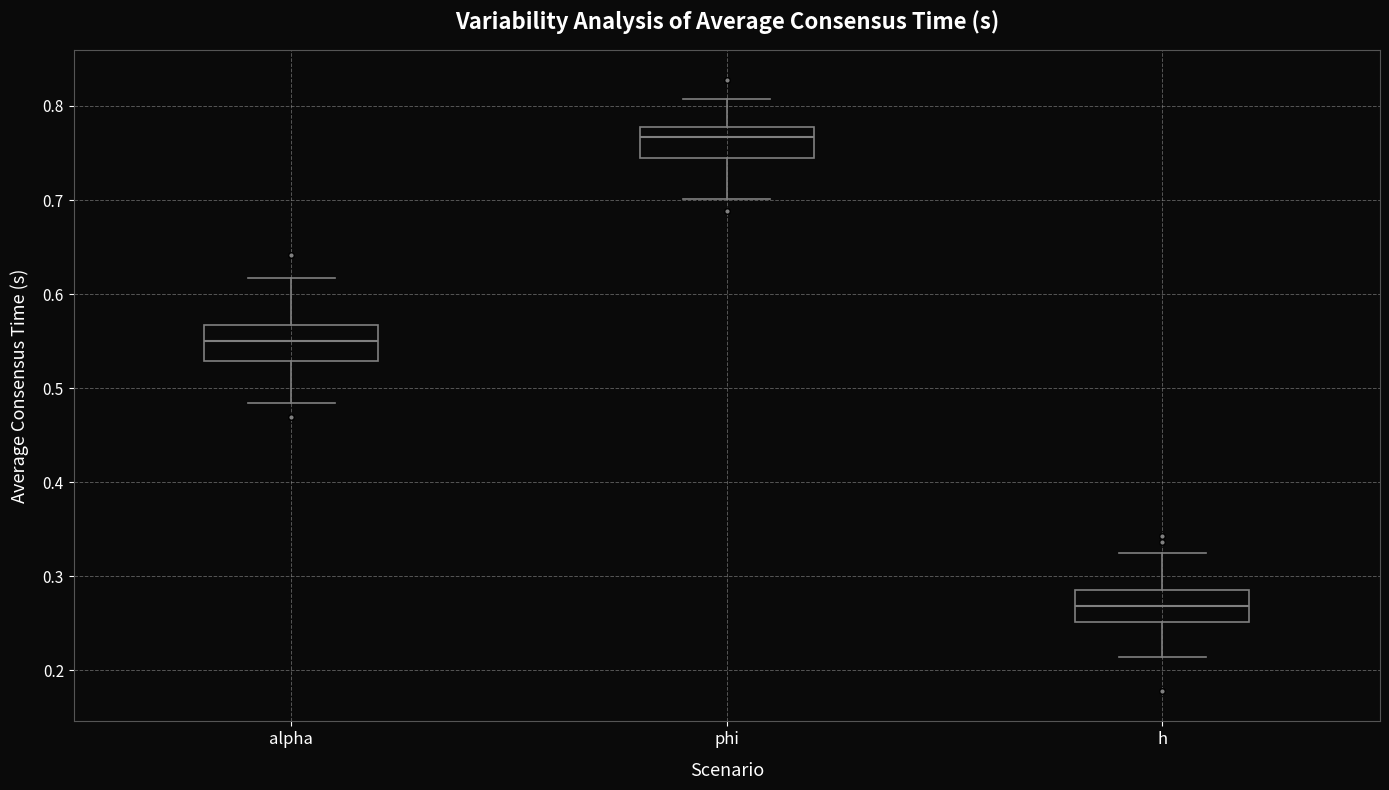

Where does the median line of the box for h sit on the y-axis? The values are not printed on the chart, so give them approximately, as read against the axis.

0.27